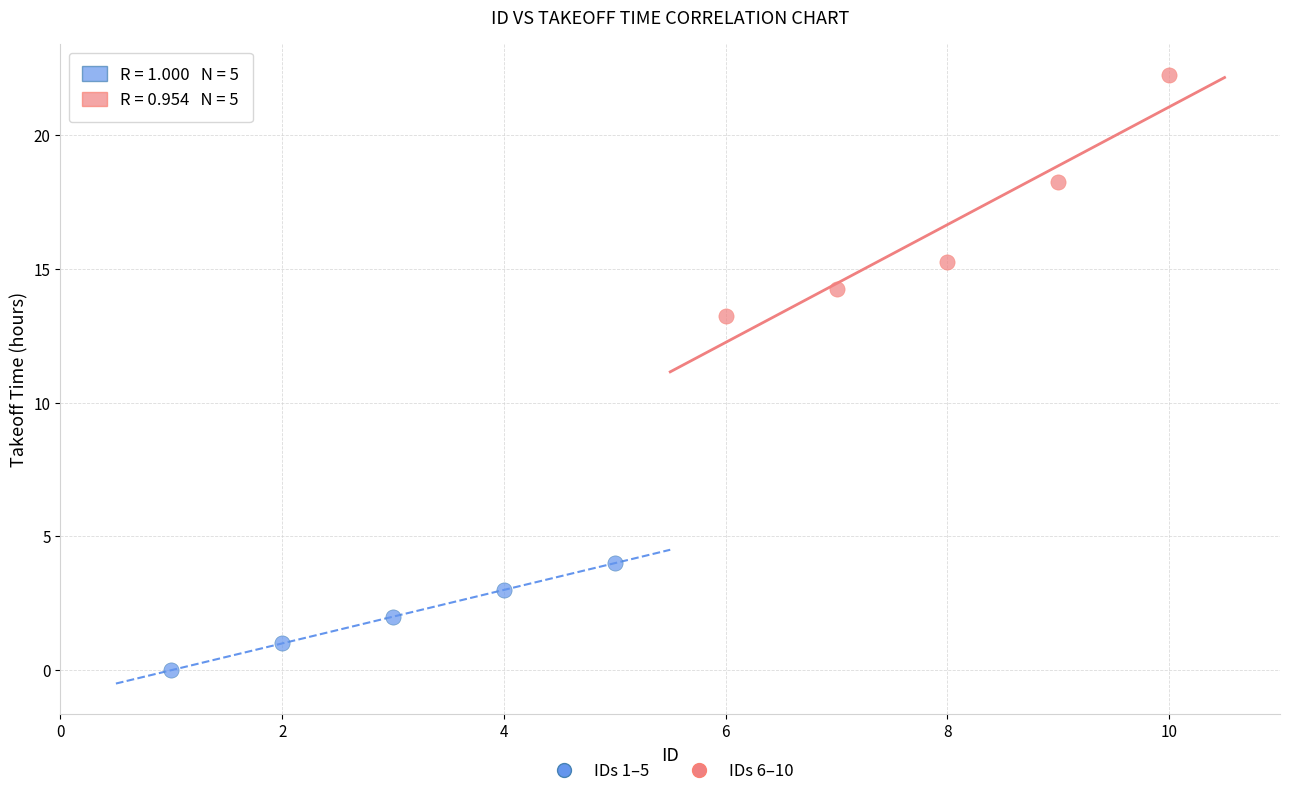

Which series reaches the maximum Y coordinate?

IDs 6–10